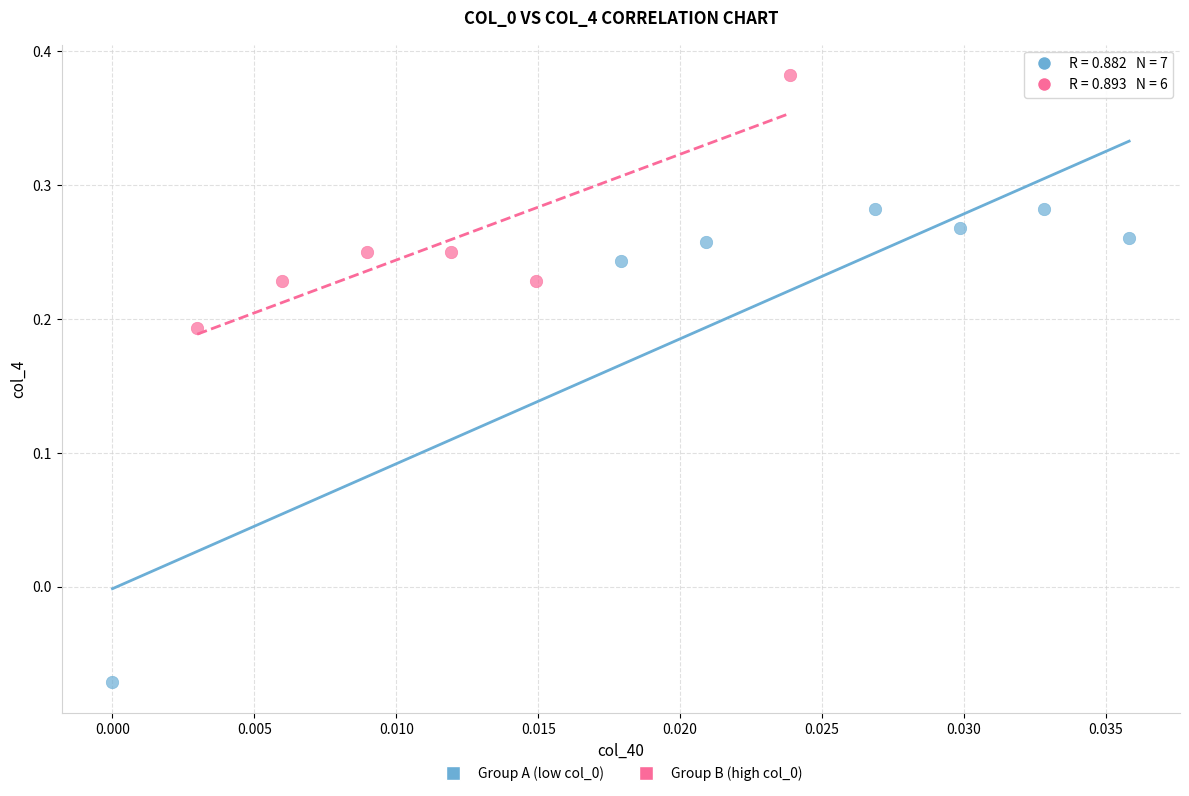

What are all the series names shown in the legend?

Group A (low col_0), Group B (high col_0)